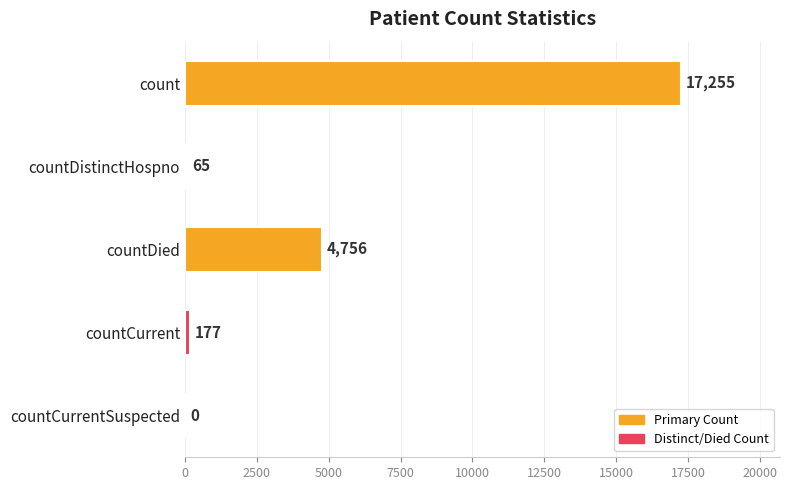

What is the sum of all values?

22253